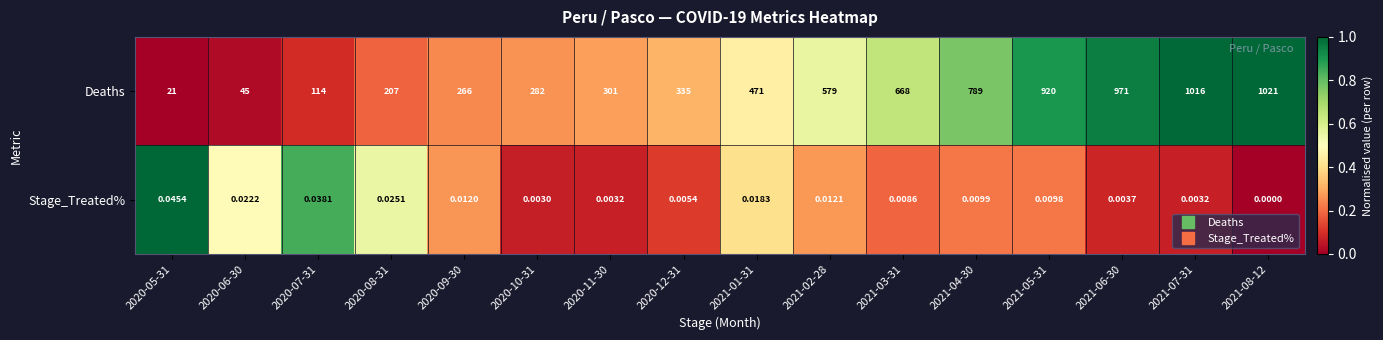

Between 2021-02-28 and 2021-04-30, which series saw the biggest shift?

Deaths